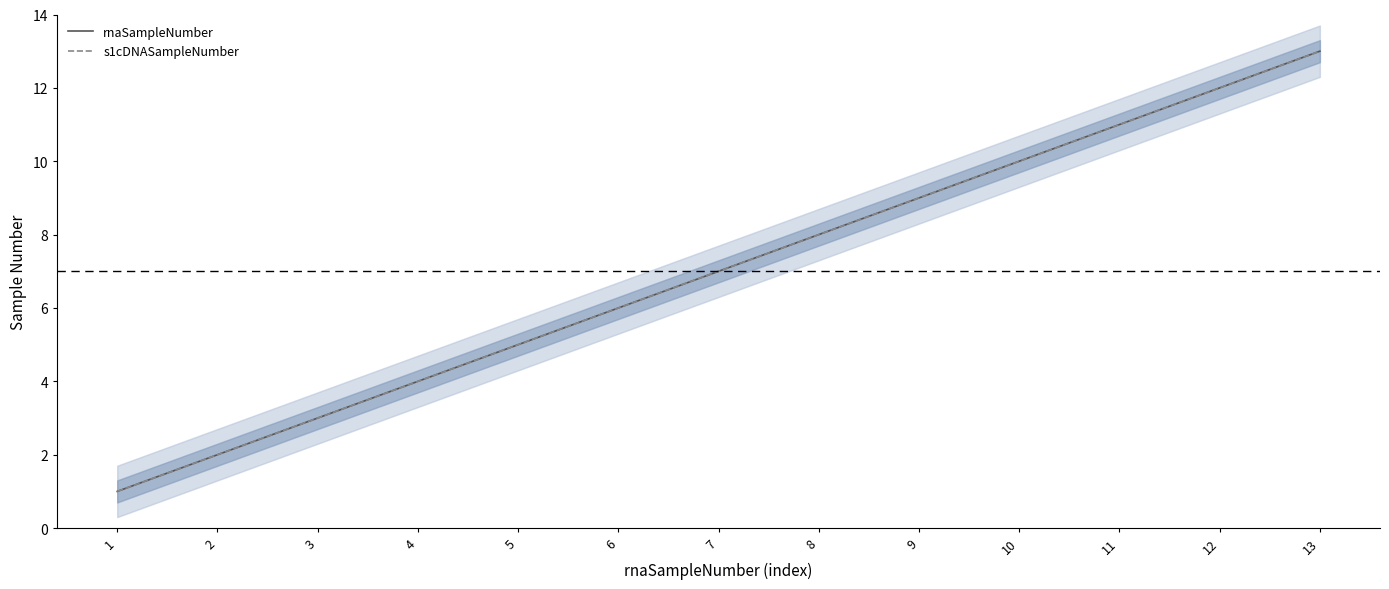

Between 2 and 5, which series saw the biggest shift?

rnaSampleNumber